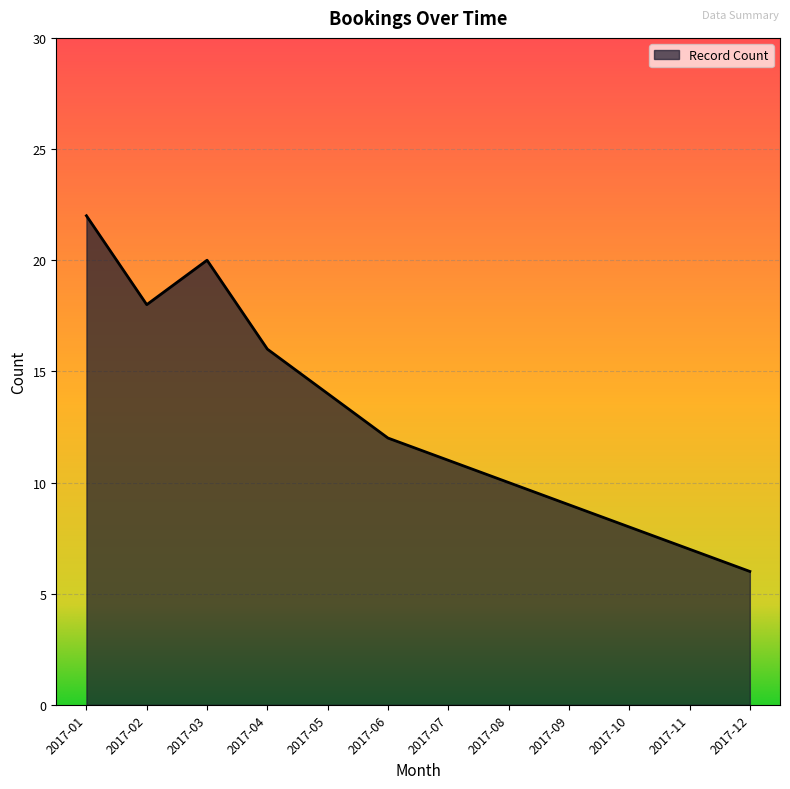

Does the chart display data point markers on the line(s)?

No